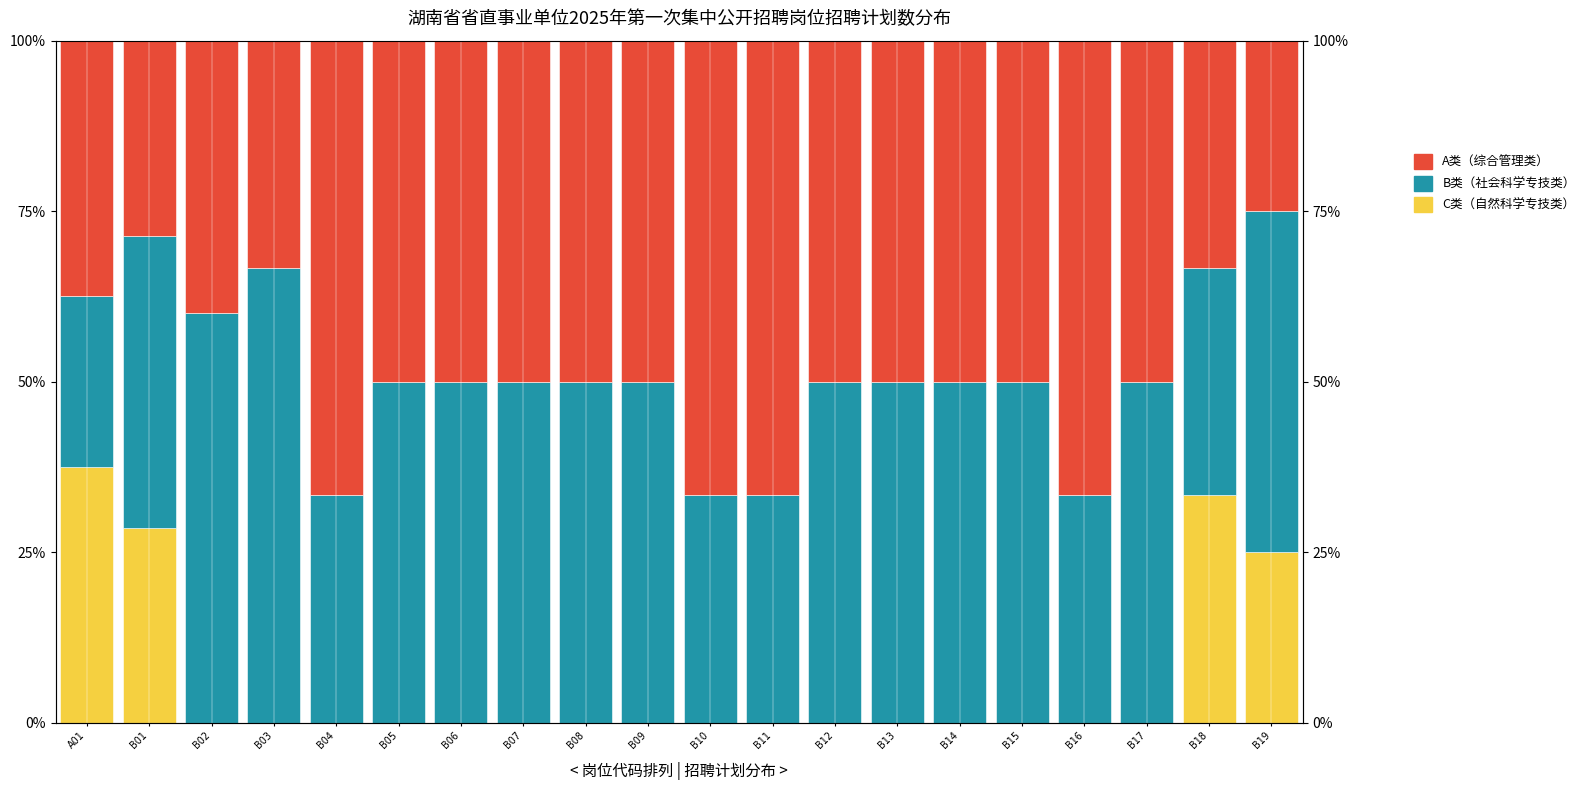

Which series has the largest total across all categories?

A类（综合管理类）